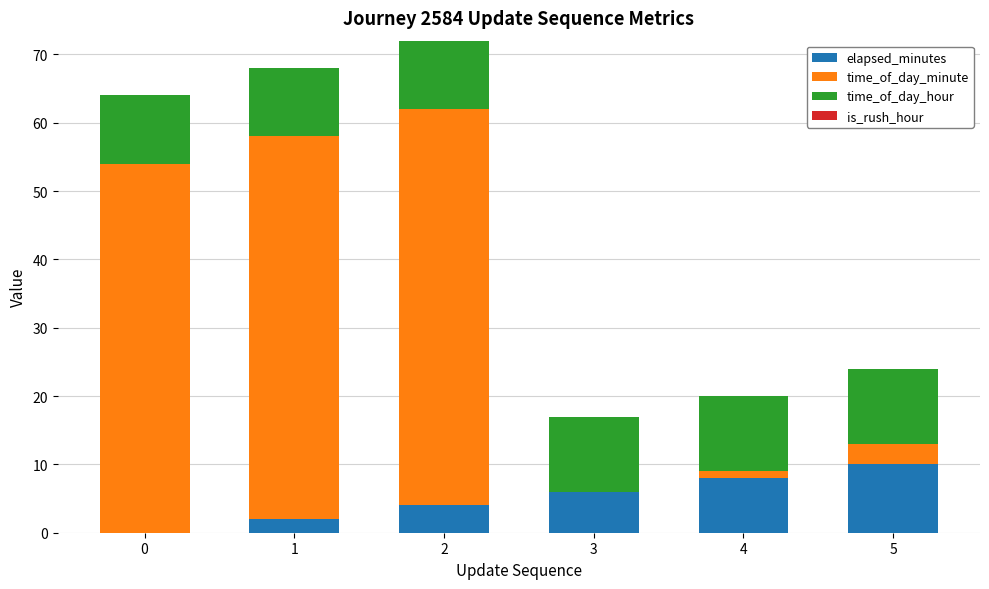

What is the sum of all elapsed_minutes values?

30